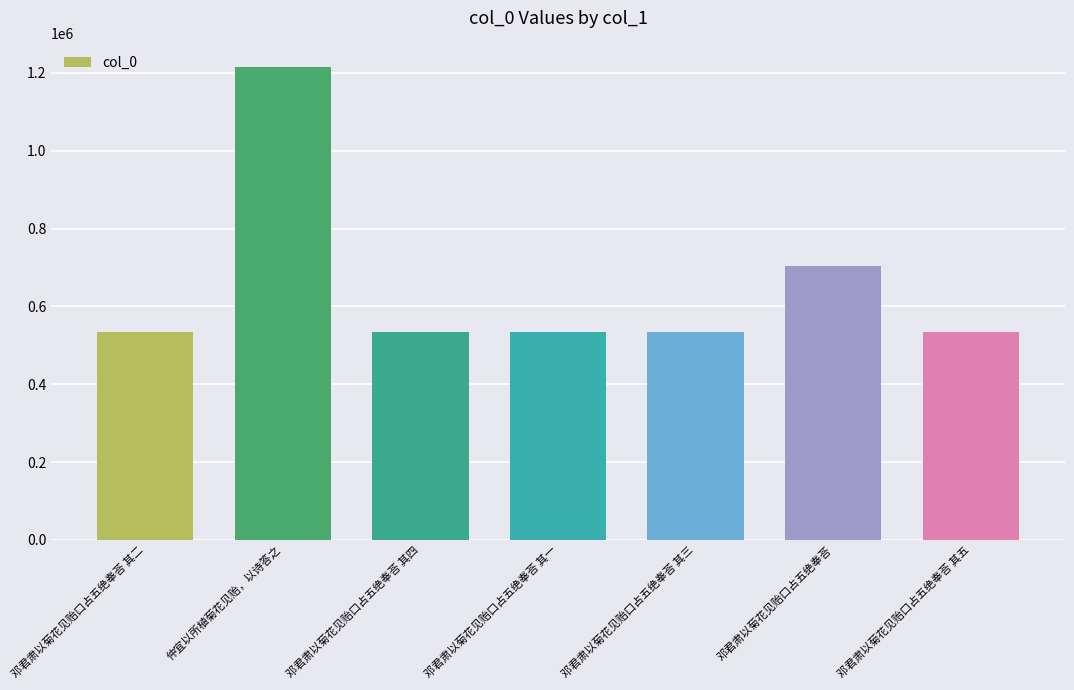

What position from the right is 邓君肃以菊花见贻口占五绝奉荅 其二?

7